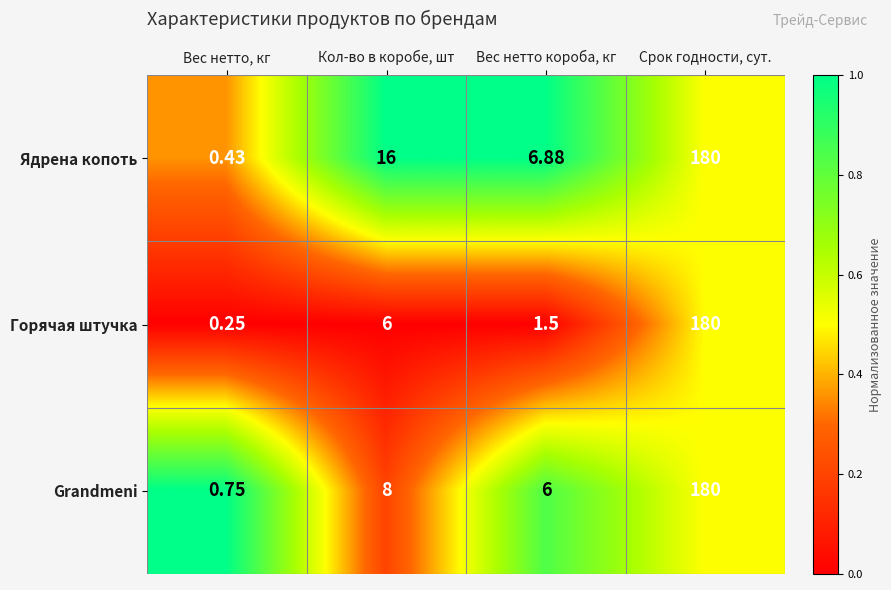

Where is Горячая штучка nearest to the value 90?

Кол-во в коробе, шт